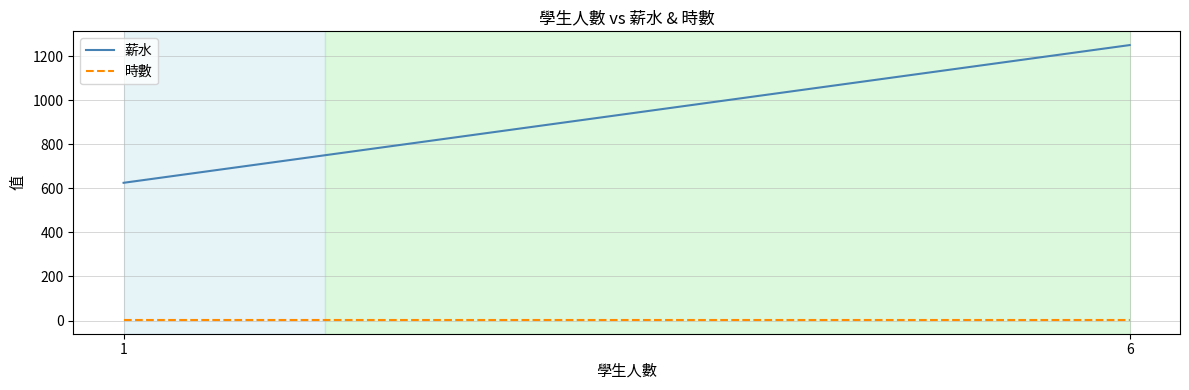

List the series in order of their peak value, highest first.

薪水, 時數